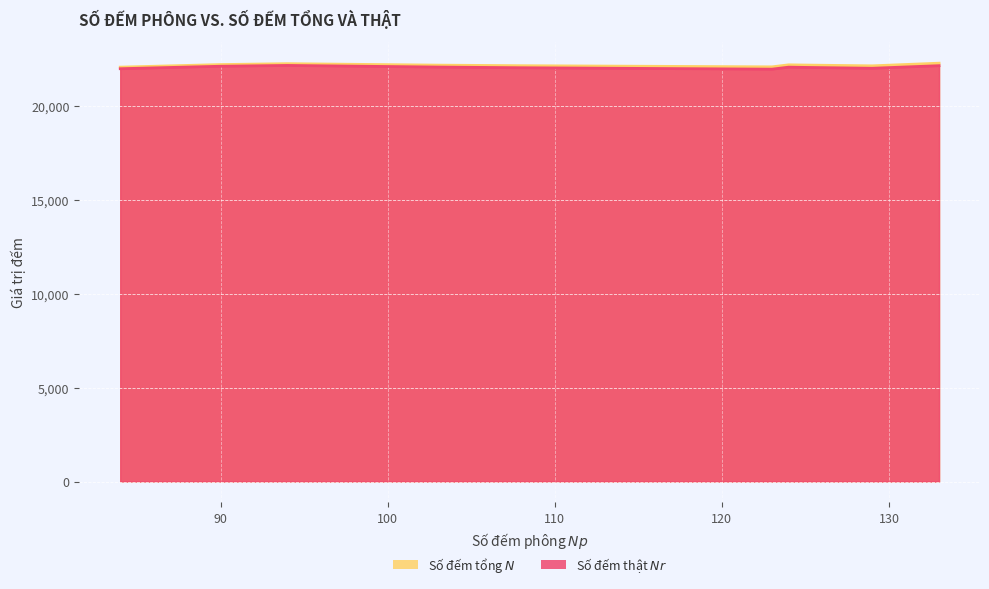

Which series has the widest spread of values?

Số đếm tổng $N$